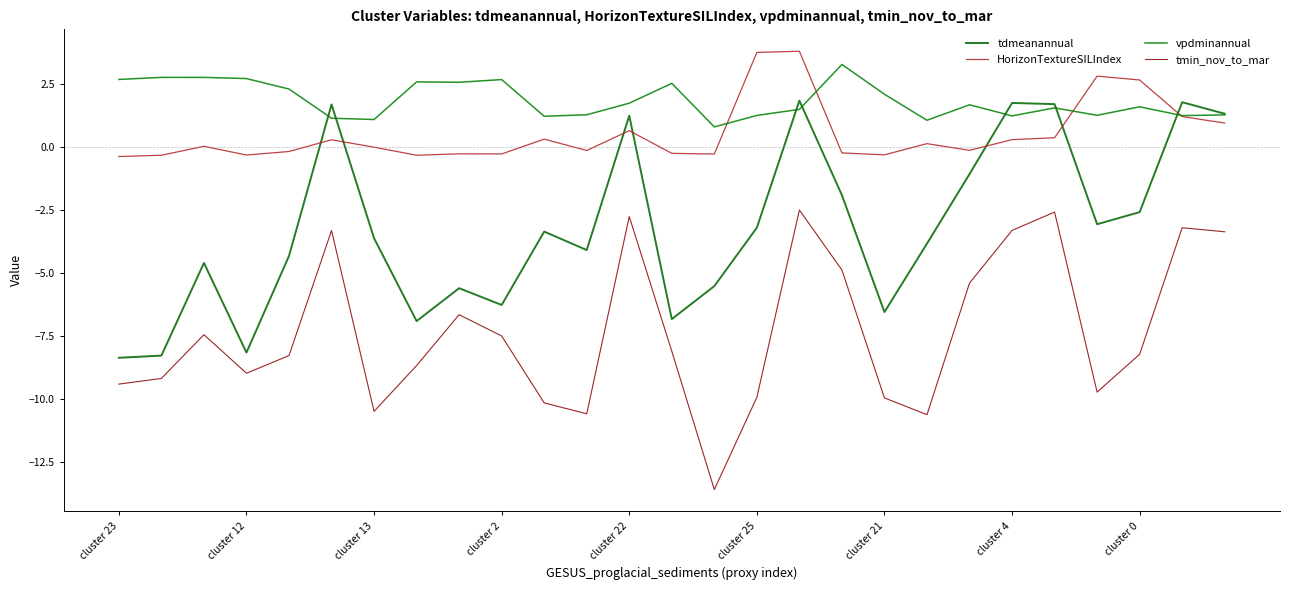

How many lines are shown in the chart?

4